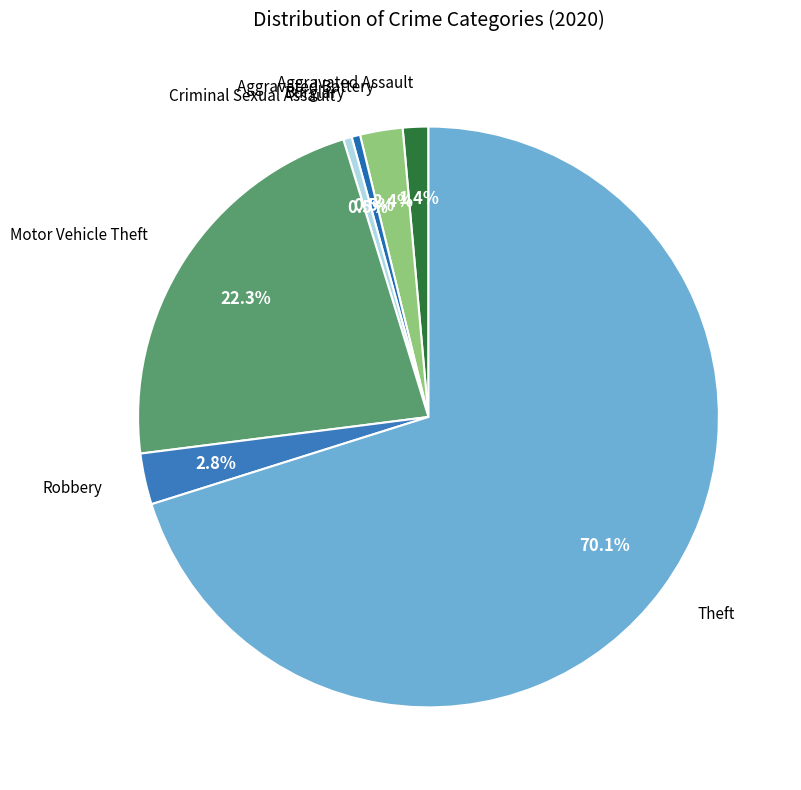

Is there any slice that represents more than half of the pie?

Yes